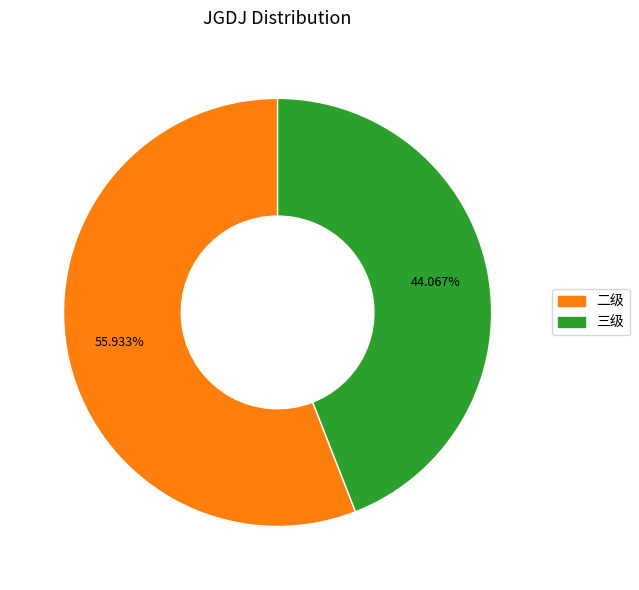

Does any single category account for the majority?

Yes